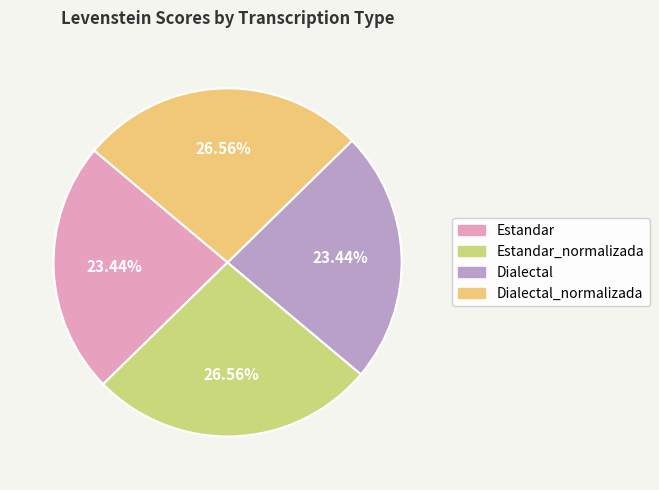

Is there a majority slice in this chart?

No